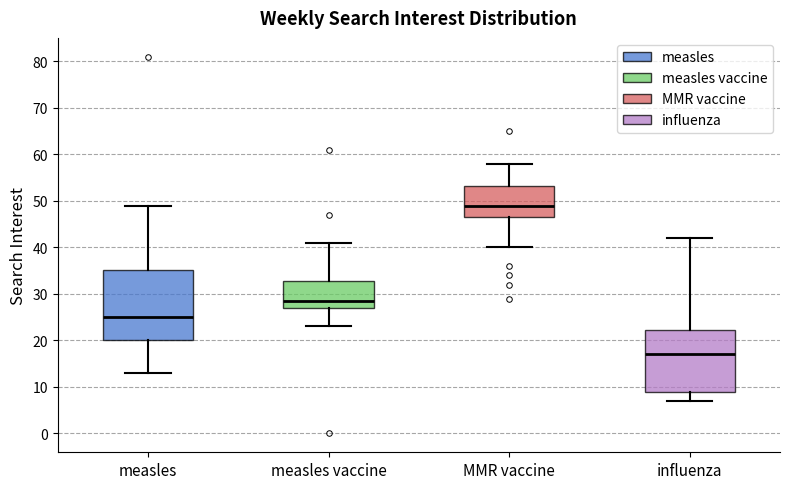

Where does the median line of the box for MMR vaccine sit on the y-axis? The values are not printed on the chart, so give them approximately, as read against the axis.

49